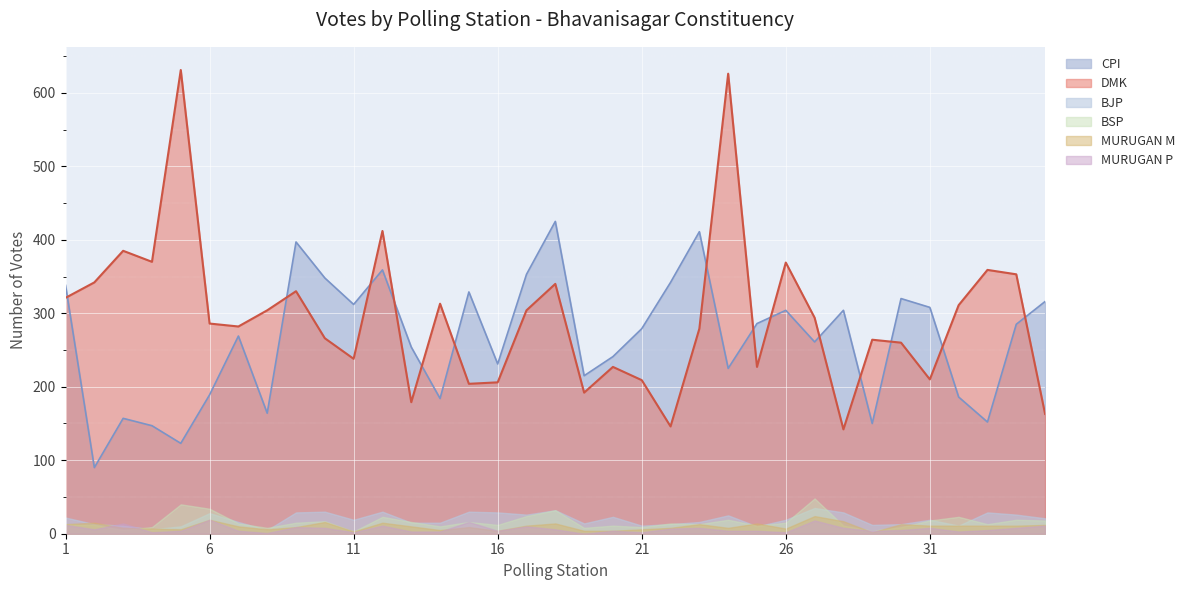

Reading left to right, transcribe all the data shown in this chart.

CPI: 338	90	157	147	123	189	269	164	397	348	312	359	254	184	329	231	353	425	215	241	279	342	411	225	286	304	261	304	150	320	308	186	152	285	316
BJP: 22	13	11	6	10	28	16	5	29	30	19	30	15	15	30	29	26	32	14	23	11	13	16	25	10	19	35	29	12	13	19	11	29	26	21
DMK: 321	342	385	370	631	286	282	304	330	266	238	412	179	313	204	206	304	340	192	227	209	146	279	626	227	369	294	142	264	260	210	311	359	353	163
MURUGAN M: 13	15	8	7	6	19	10	6	9	16	3	15	10	5	9	4	11	14	4	4	6	8	13	8	14	7	24	17	2	13	11	11	11	11	12
BSP: 13	12	5	9	40	34	14	8	15	17	3	23	16	10	16	12	24	32	8	11	9	14	13	19	11	15	48	11	4	9	18	23	13	19	18
MURUGAN P: 12	6	14	2	4	19	4	1	9	8	2	11	3	3	16	4	10	6	0	4	2	7	8	4	4	2	18	8	4	5	8	3	5	8	11